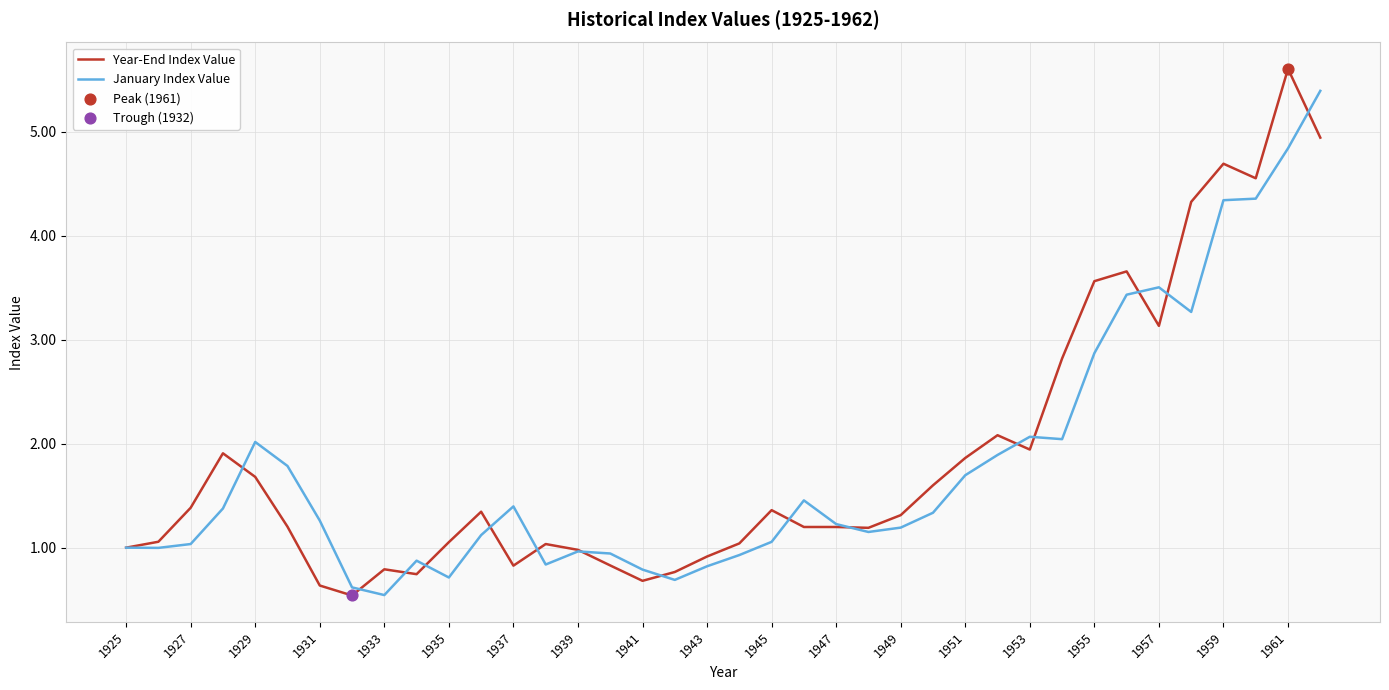

What is the minimum value for January Index Value?

0.5